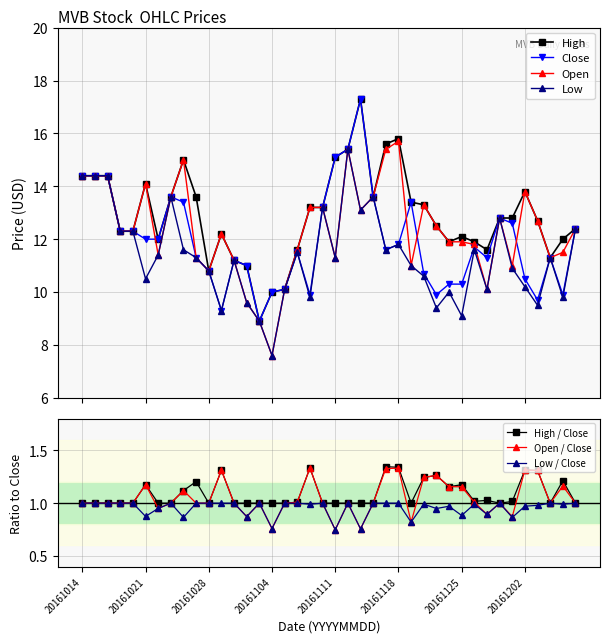

What is the total value across all series at 20161129?

43.1